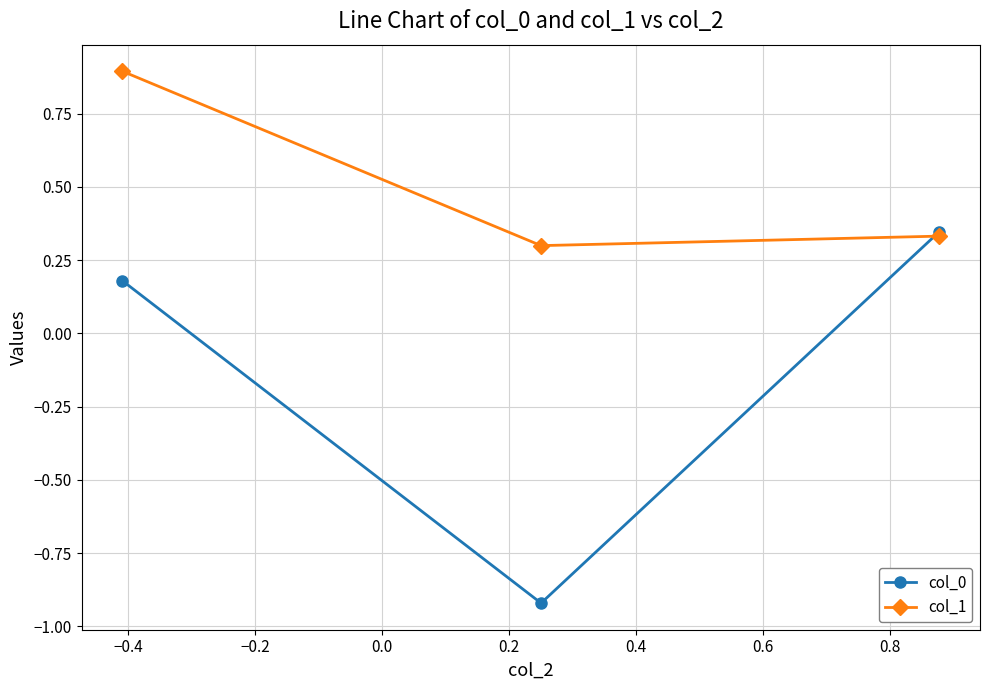

At how many categories does at least one series exceed 0?

3